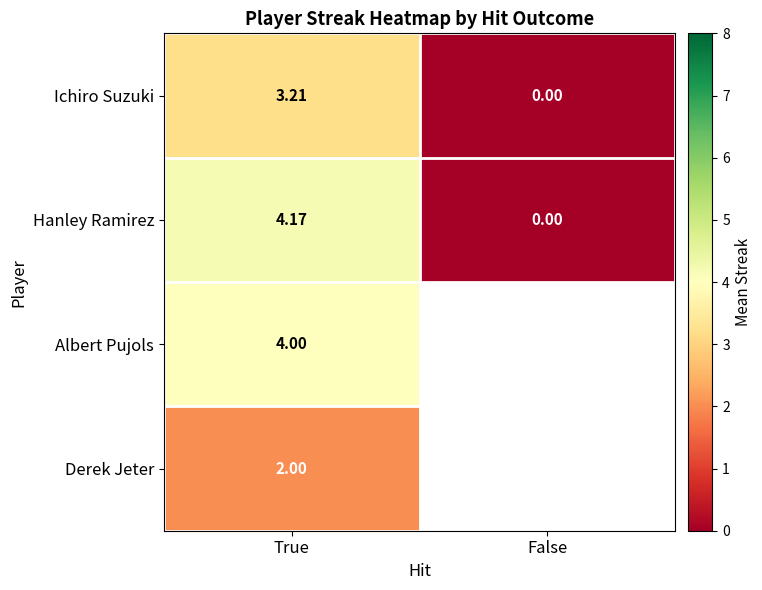

Is the value of Hanley Ramirez at False greater than the value of Derek Jeter at True?

No